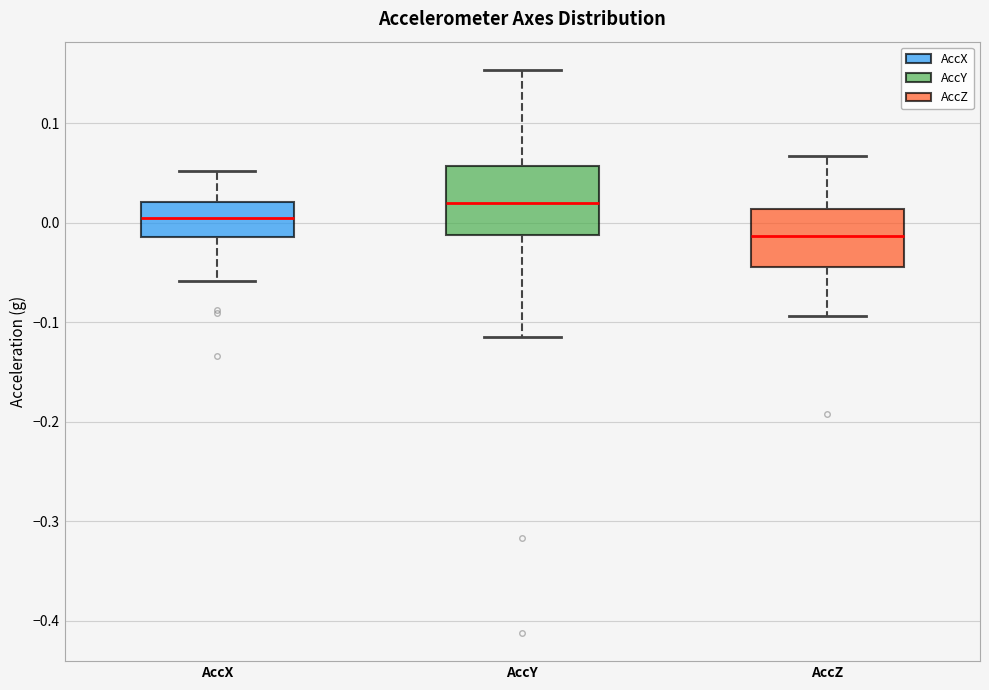

Which box's median line is the lowest?

AccZ